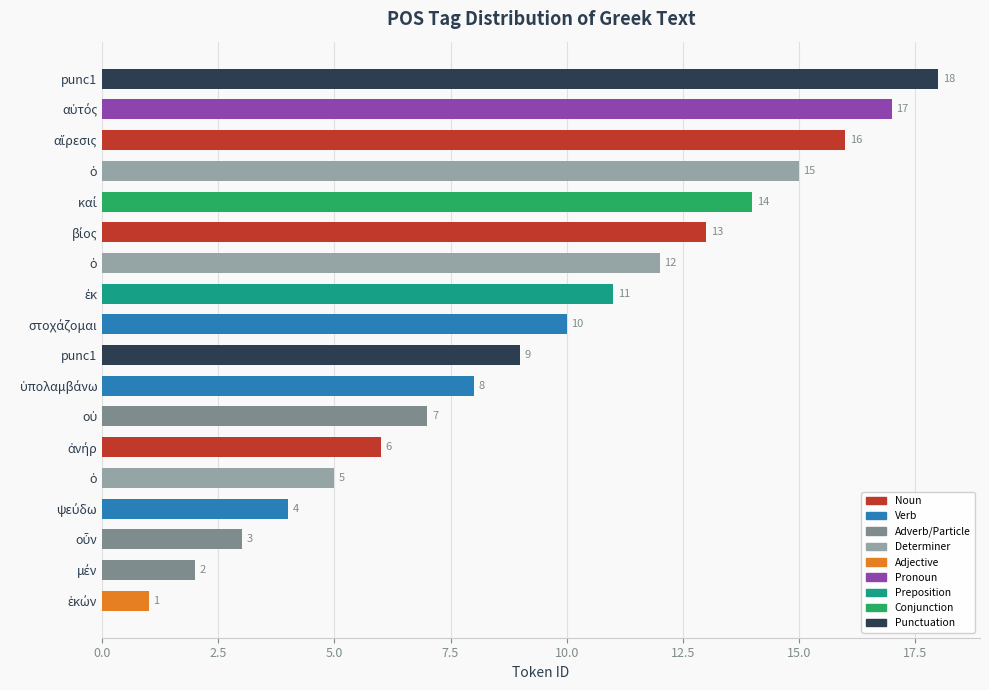

How many bars are there in total?

18